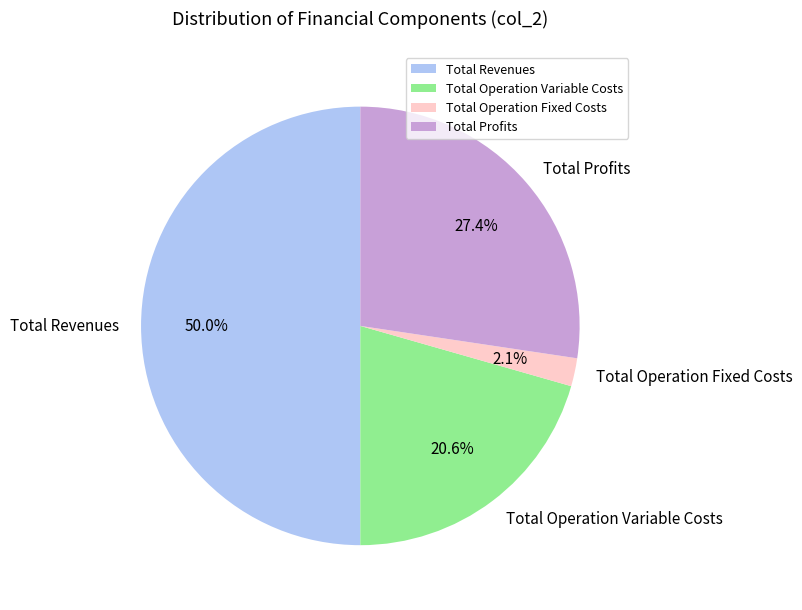

What portion of the pie excludes Total Profits?

72.6%